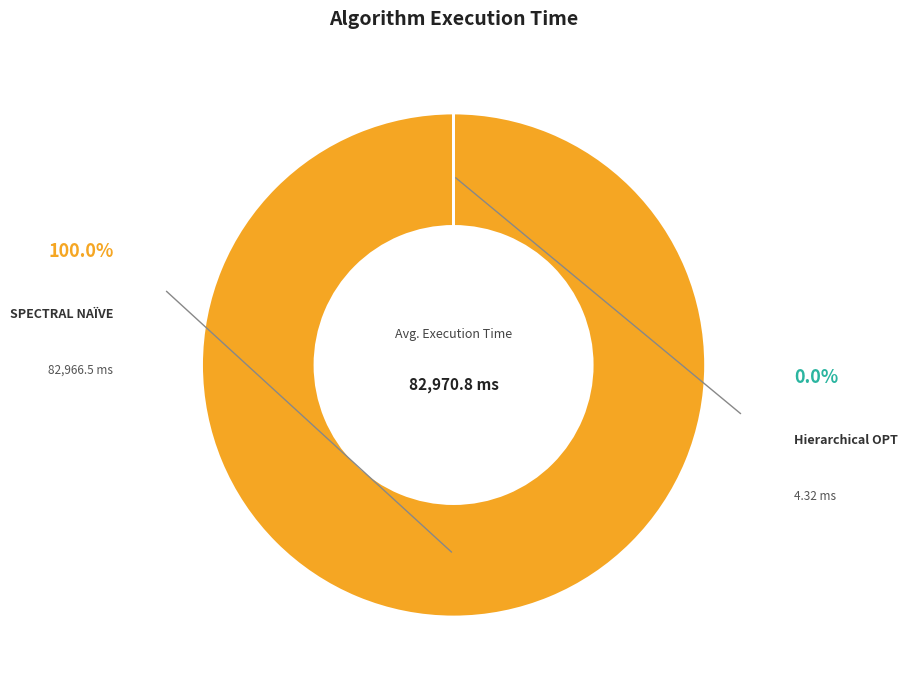

Is there a majority slice in this chart?

Yes